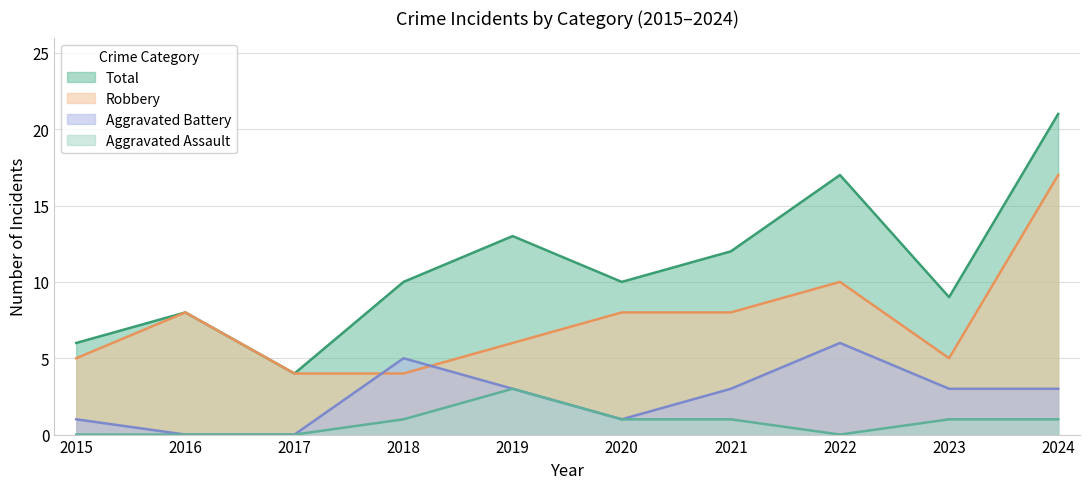

Reading left to right, transcribe all the data shown in this chart.

Aggravated Assault: 2015=0	2016=0	2017=0	2018=1	2019=3	2020=1	2021=1	2022=0	2023=1	2024=1
Aggravated Battery: 2015=1	2016=0	2017=0	2018=5	2019=3	2020=1	2021=3	2022=6	2023=3	2024=3
Robbery: 2015=5	2016=8	2017=4	2018=4	2019=6	2020=8	2021=8	2022=10	2023=5	2024=17
Total: 2015=6	2016=8	2017=4	2018=10	2019=13	2020=10	2021=12	2022=17	2023=9	2024=21